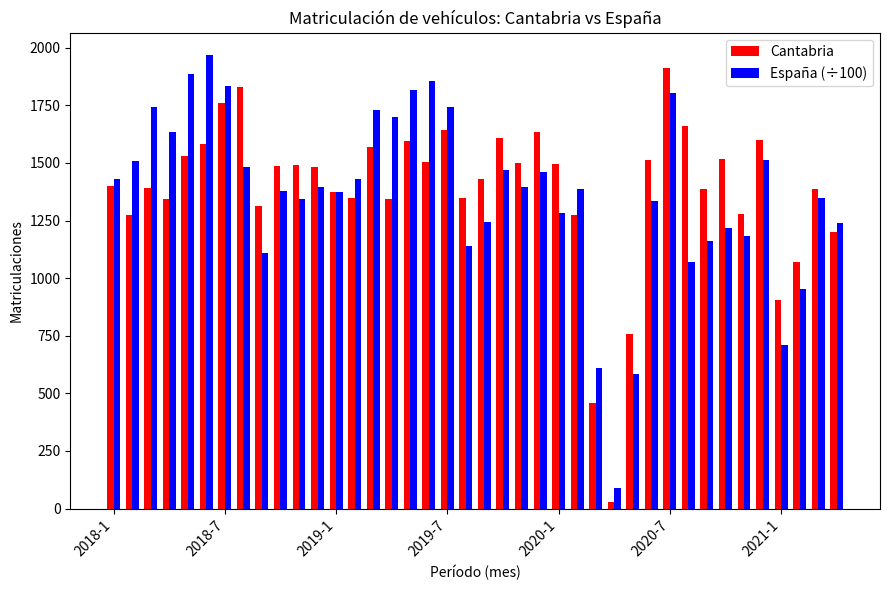

What is the average value of the España (÷100) series?

1364.1